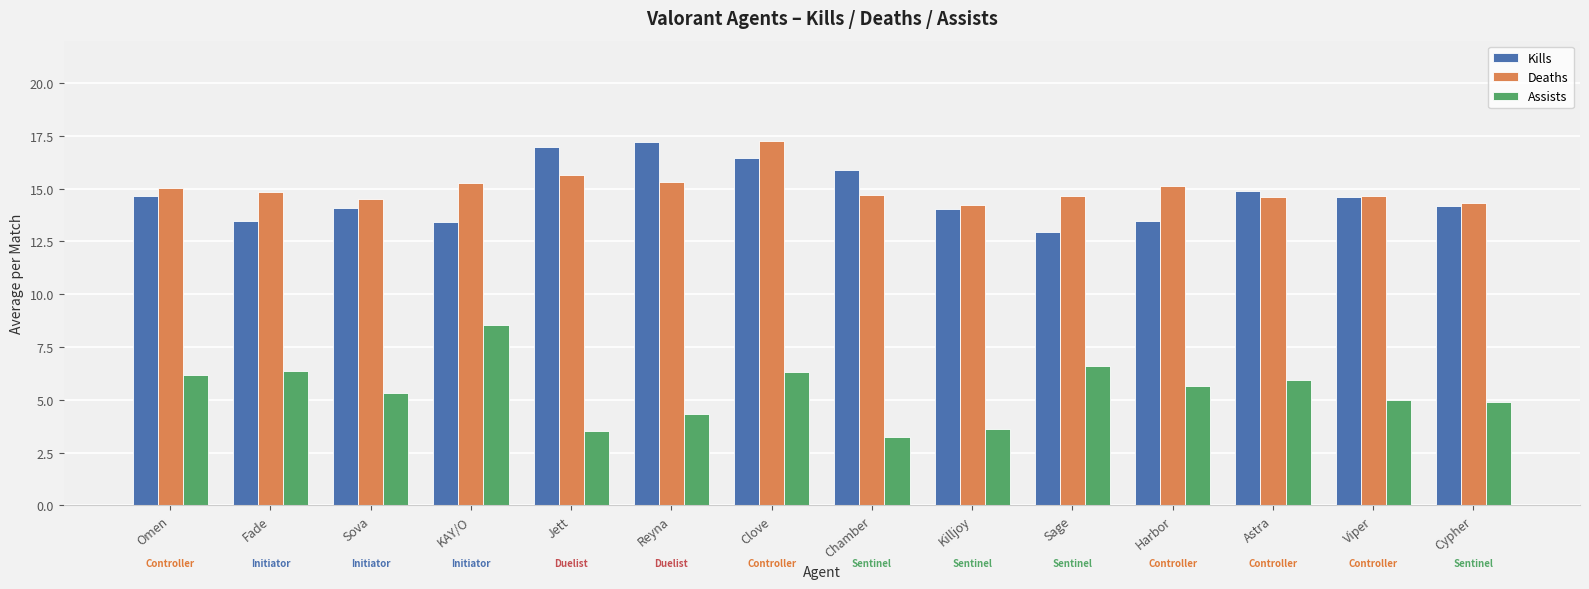

How many data points does each series have?

14